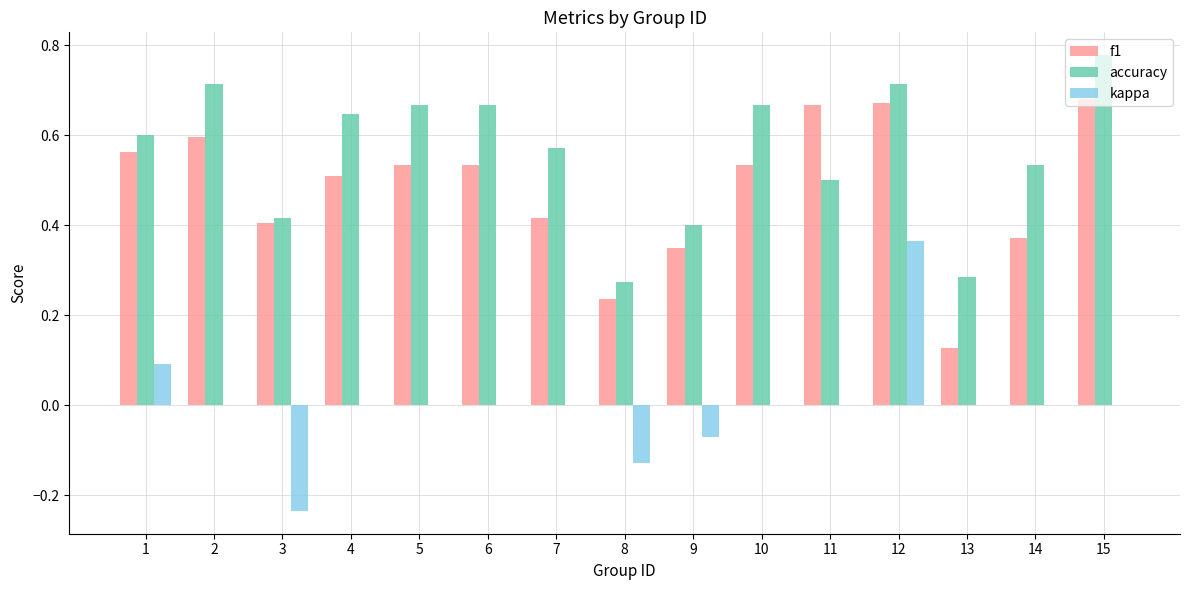

How many groups of bars are there?

15